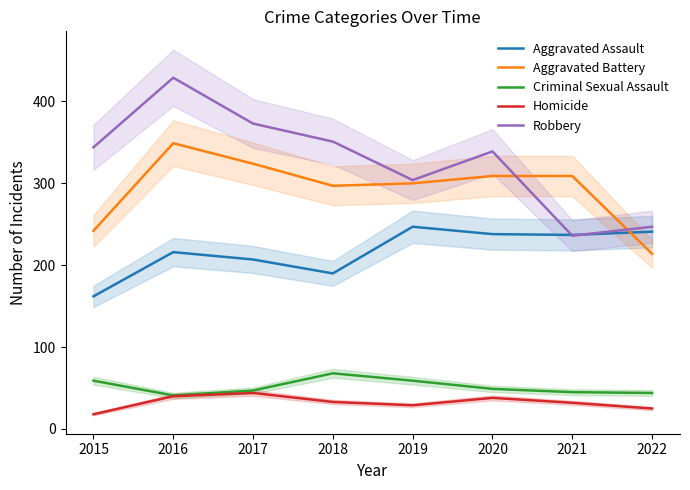

What is the average value of the Homicide series?

32